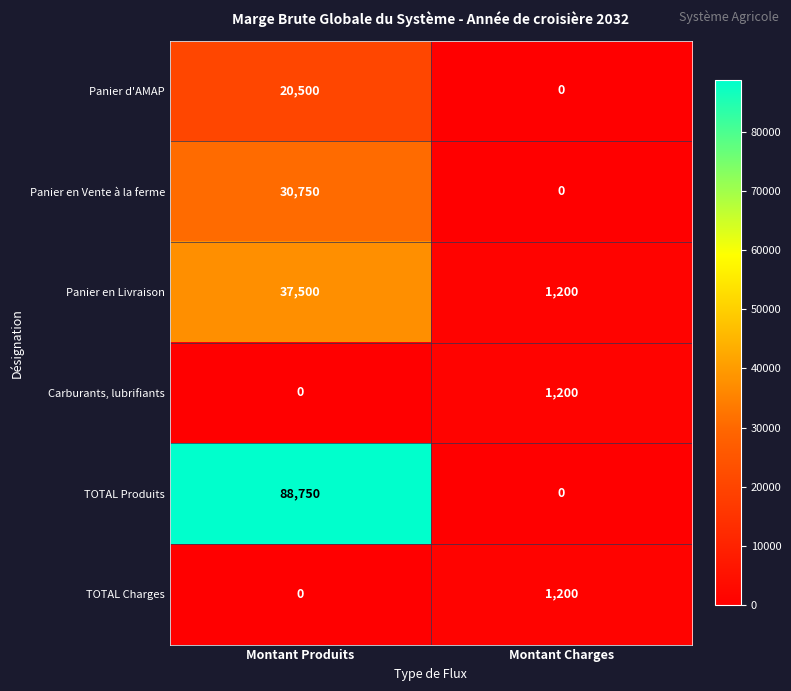

Which series has the largest total across all categories?

TOTAL Produits